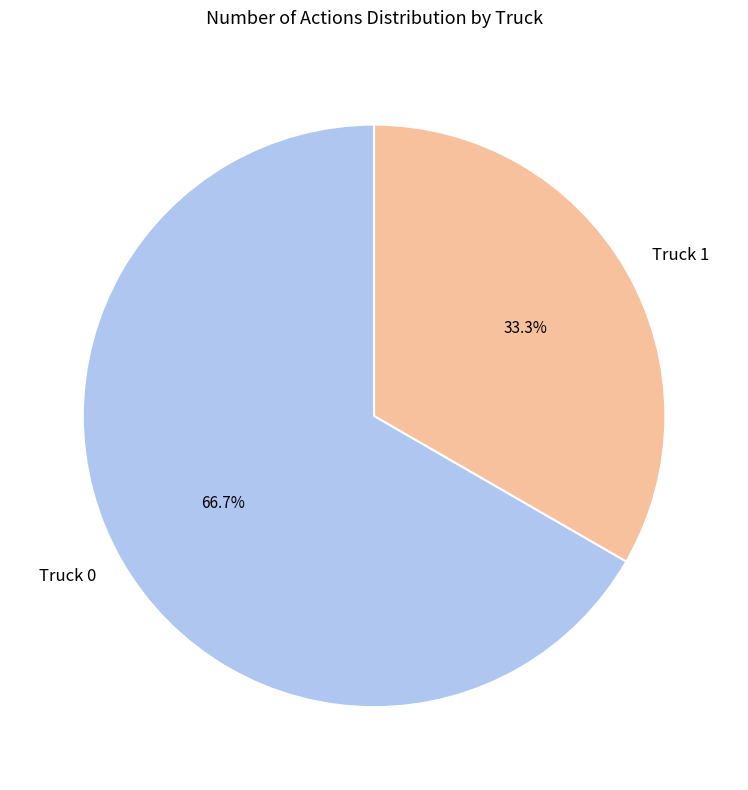

What percentage is the Truck 1 slice, to the nearest percent?

33%